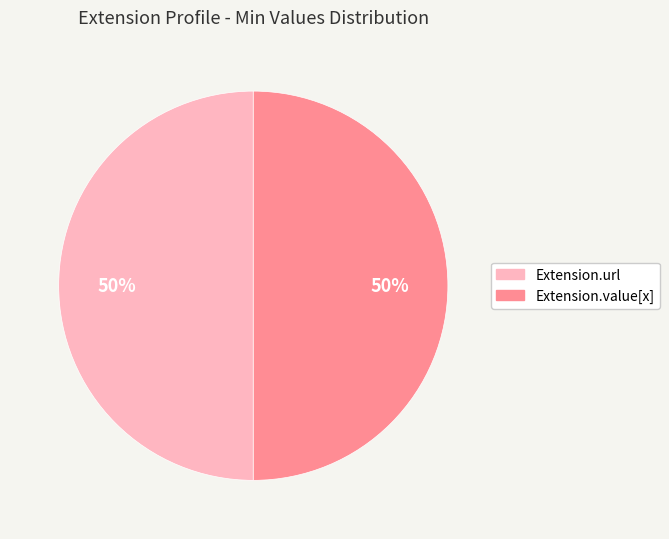

To the nearest percent, what is the average slice percentage?

50%